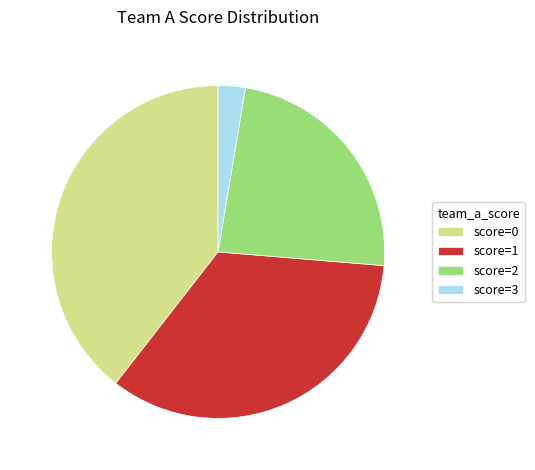

Does any single category account for the majority?

No